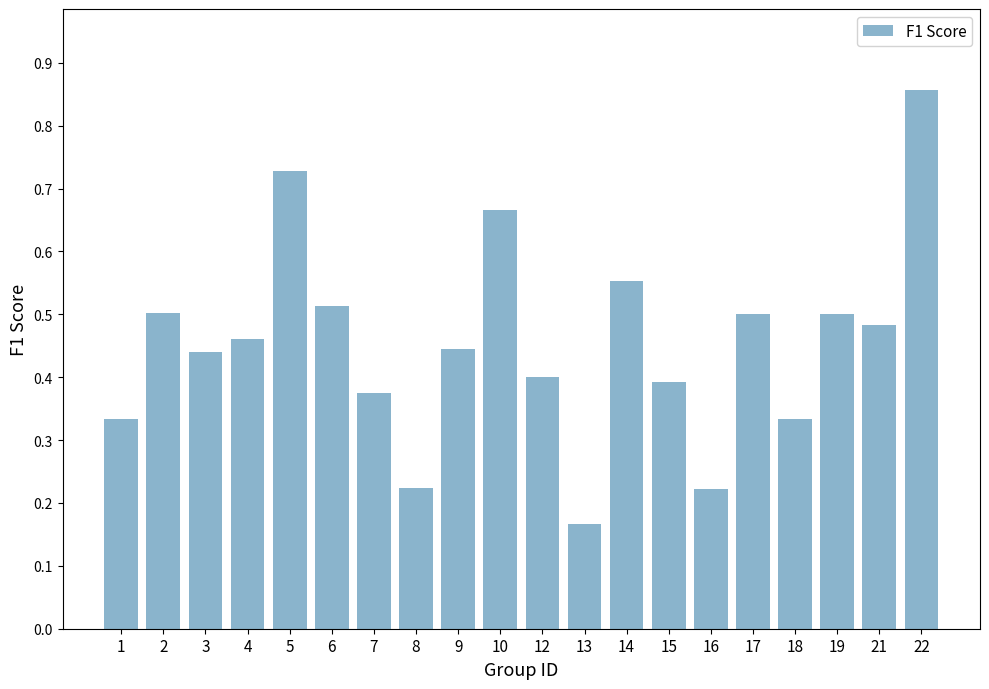

The chart shows a value of 0.7 at 3. True or false?

False